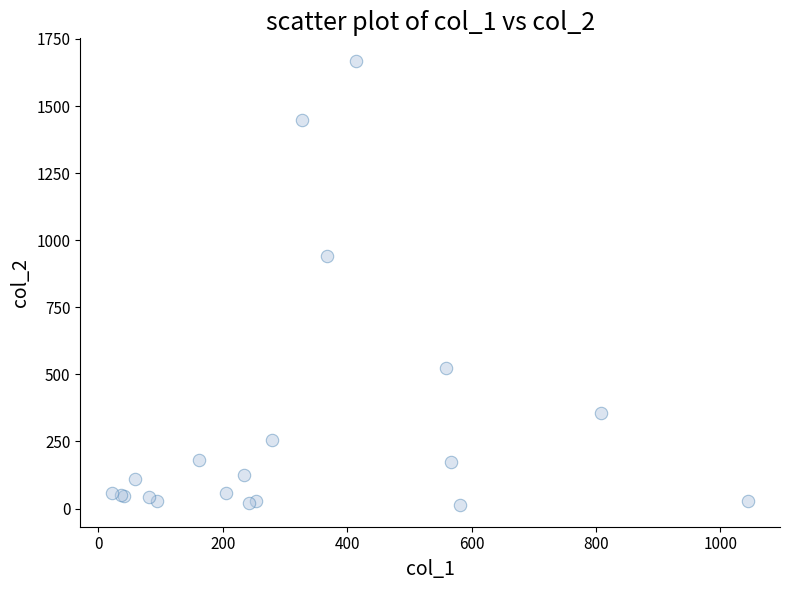

What Y value in the scatter plot is closest to 842?

941.1